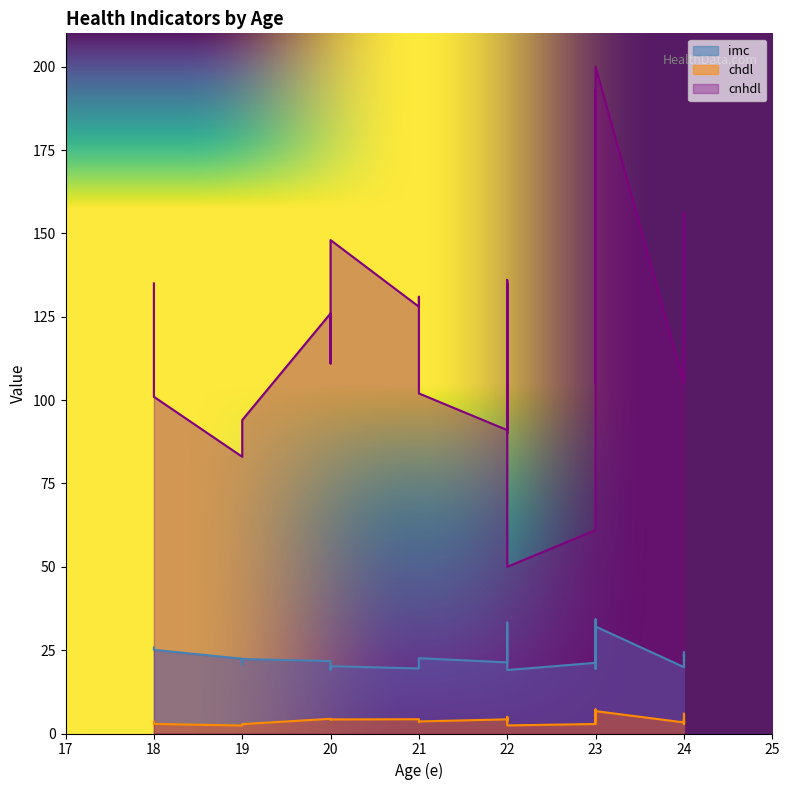

List the series in order of their peak value, lowest first.

chdl, imc, cnhdl